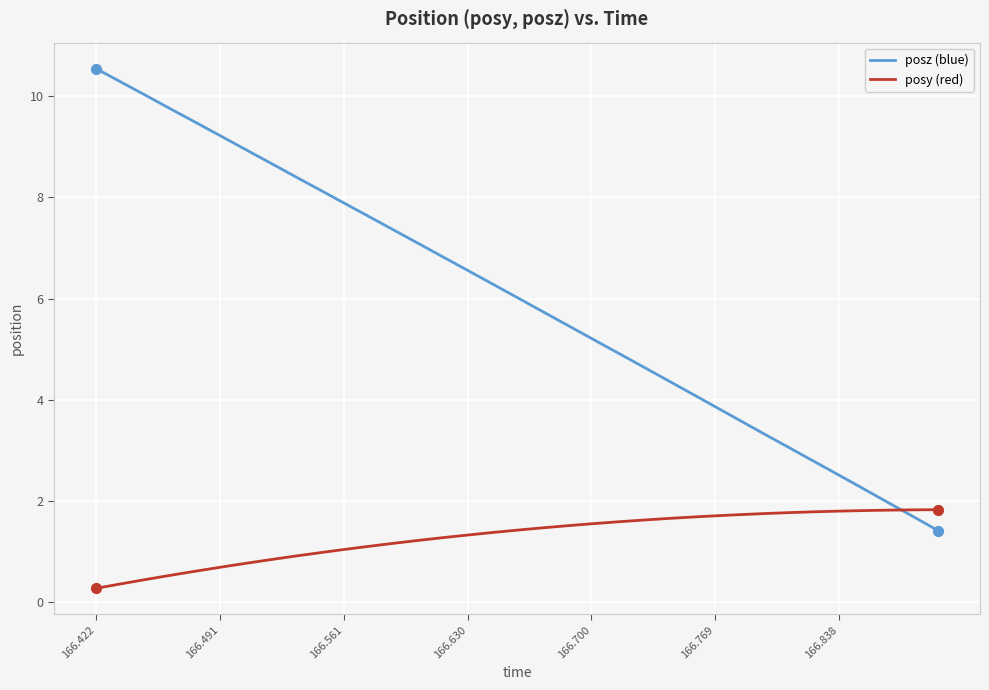

What is the maximum value shown in the chart?

10.5